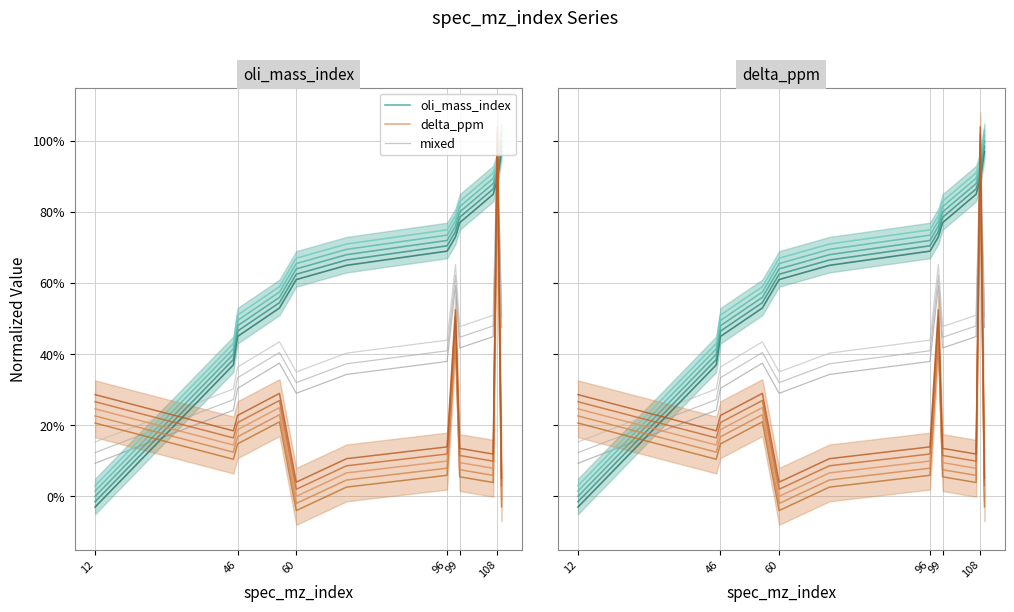

Reading left to right, extract all data points from this chart.

oli_mass_index: 0.0	0.4	0.5	0.6	0.6	0.7	0.7	0.8	0.8	0.9	0.9	1.0
delta_ppm: 0.2	0.1	0.2	0.2	0.0	0.1	0.1	0.5	0.1	0.1	1.0	0.0
mixed: 0.1	0.3	0.3	0.4	0.3	0.4	0.4	0.6	0.4	0.5	1.0	0.5